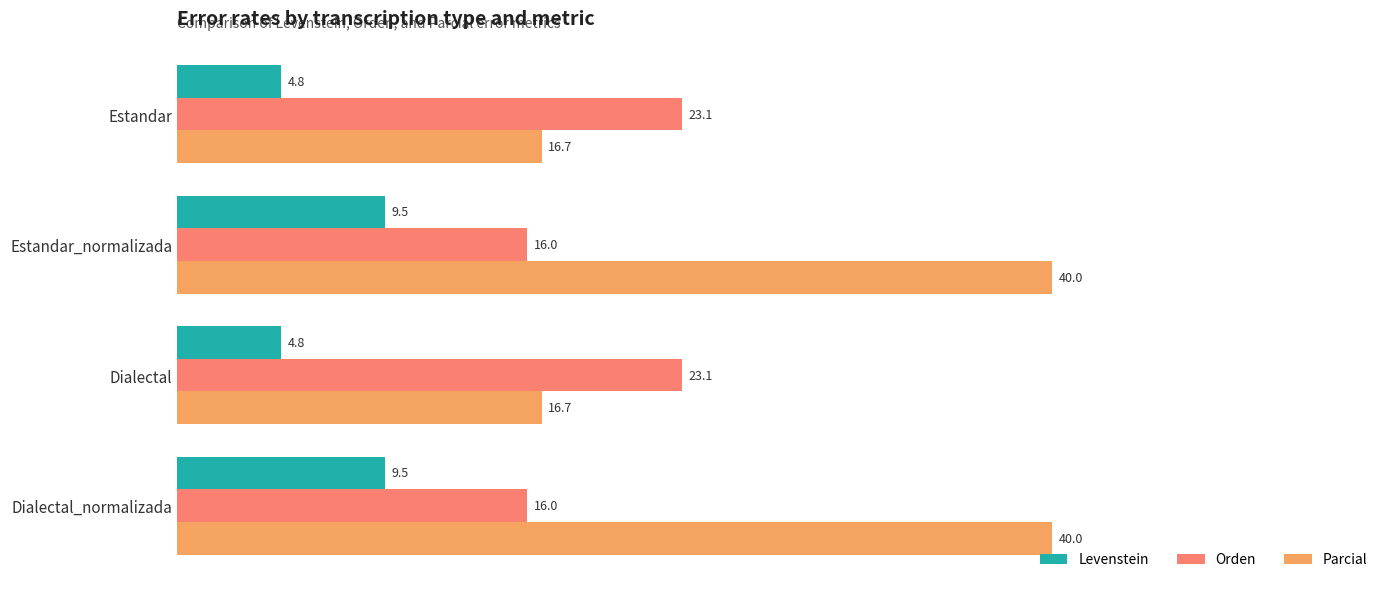

Is it true that Orden equals 22.4 at Estandar_normalizada?

False